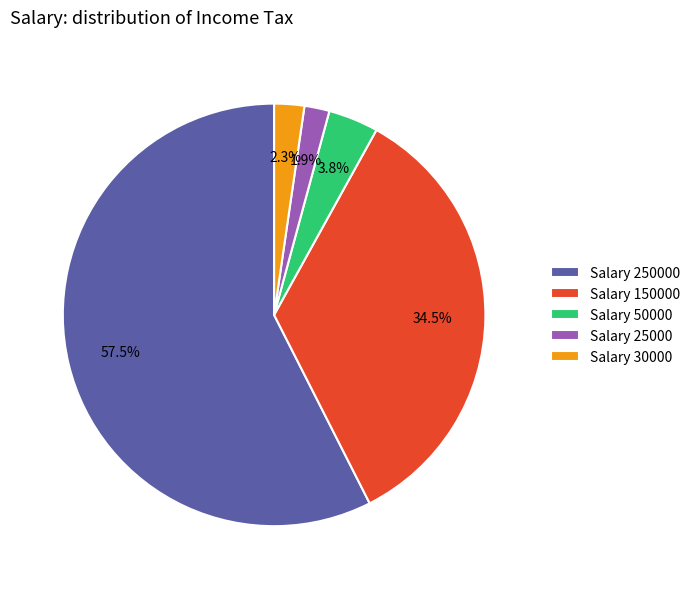

Combined, do Salary 25000 and Salary 30000 account for over 50%?

No